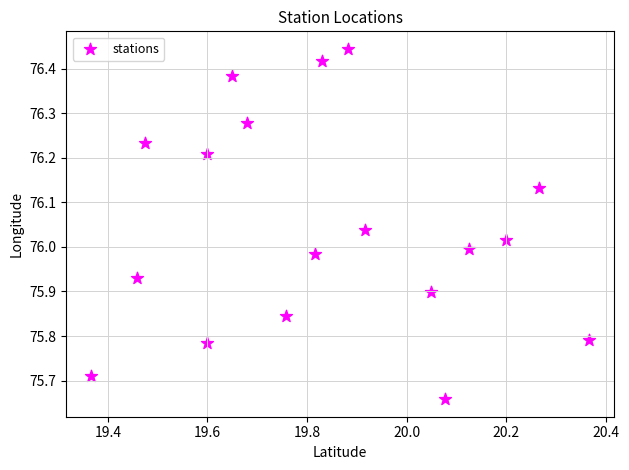

What is the range of X values (max minus min)?

1.0